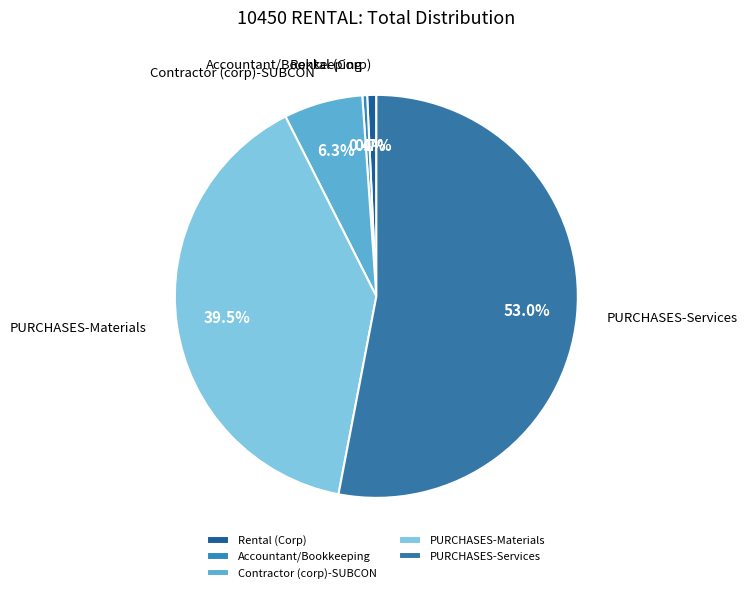

To the nearest percent, what is the average slice percentage?

20%